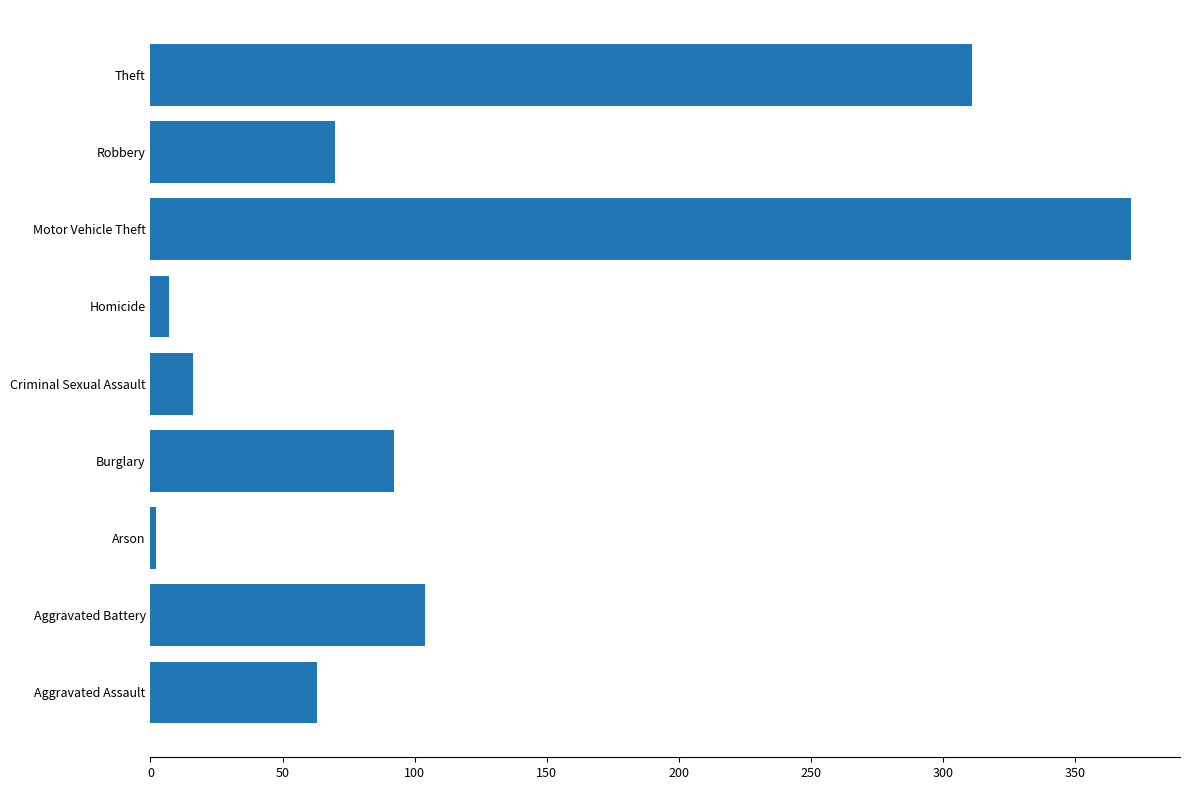

Rank the categories by value from highest to lowest.

Motor Vehicle Theft, Theft, Aggravated Battery, Burglary, Robbery, Aggravated Assault, Criminal Sexual Assault, Homicide, Arson